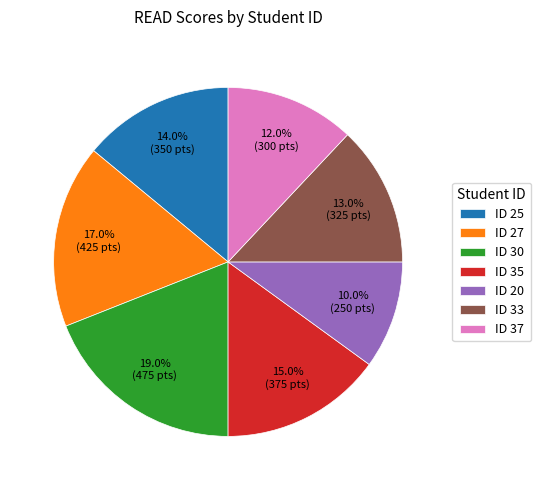

Which category has the biggest portion of the pie?

ID 30